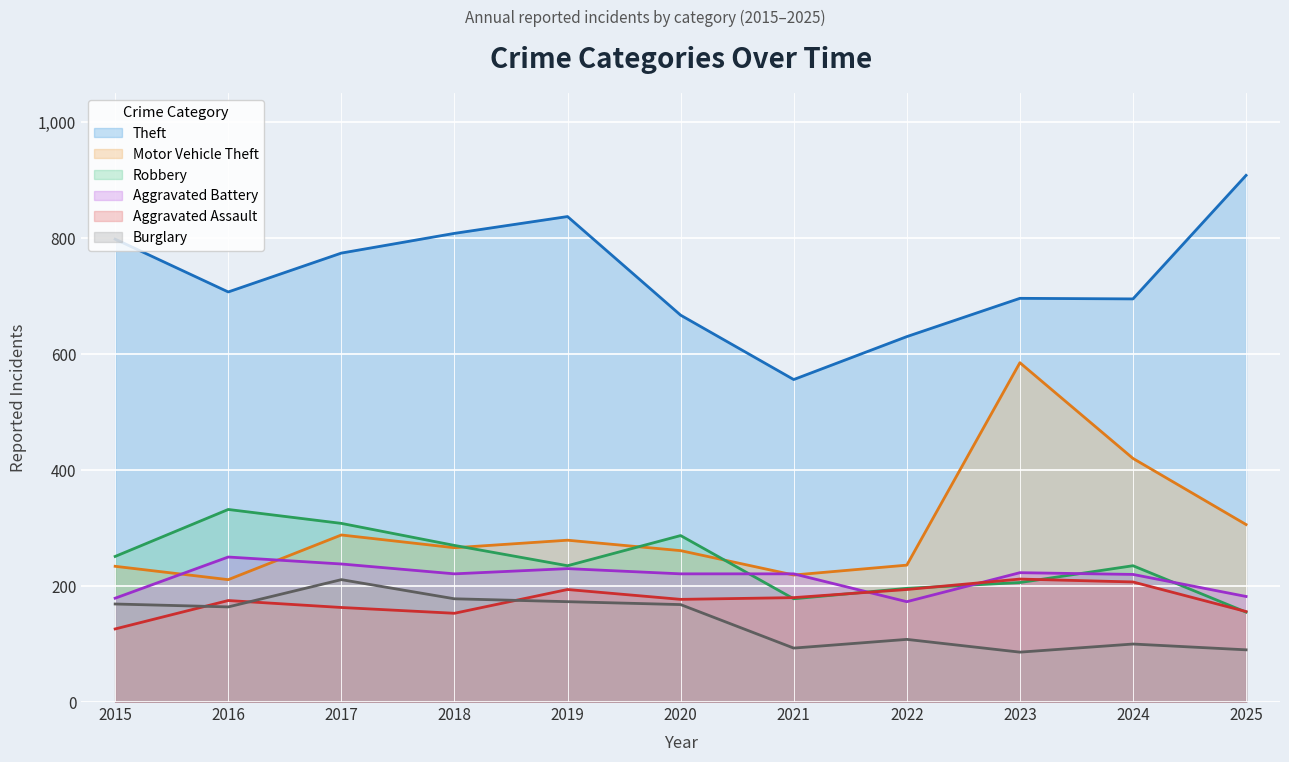

What are all the series names shown in the legend?

Theft, Motor Vehicle Theft, Robbery, Aggravated Battery, Aggravated Assault, Burglary